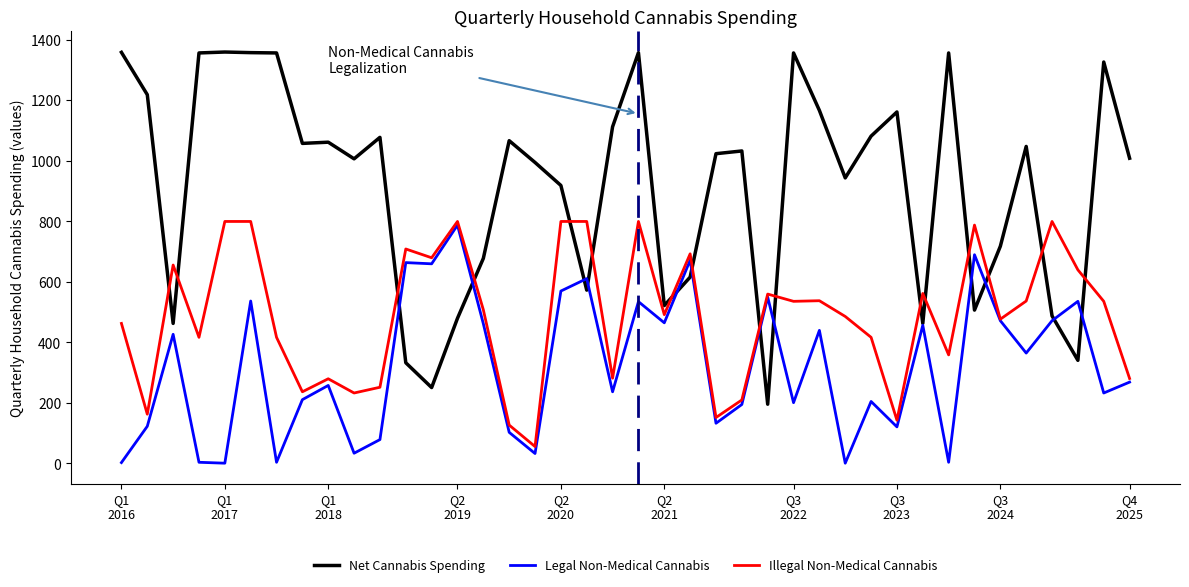

Which series has the largest total across all categories?

Net Cannabis Spending